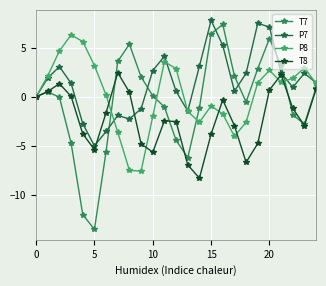

What is the label of the 13th point from the right?

12